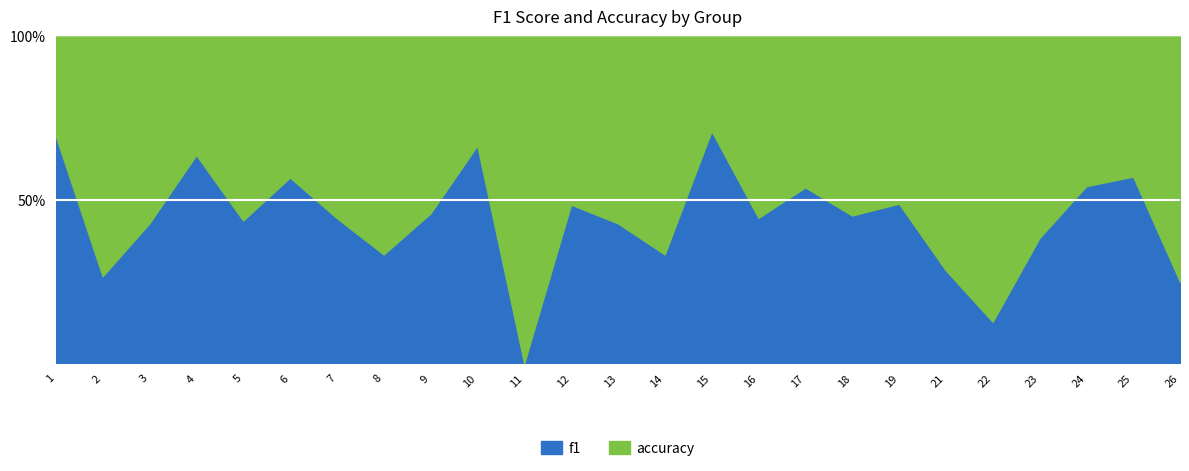

Reading right to left, what are all the values shown in this chart?

f1: 26=0.2	25=0.6	24=0.5	23=0.4	22=0.1	21=0.3	19=0.5	18=0.5	17=0.5	16=0.4	15=0.7	14=0.3	13=0.4	12=0.5	11=0.0	10=0.7	9=0.5	8=0.3	7=0.4	6=0.6	5=0.4	4=0.6	3=0.4	2=0.3	1=0.7
accuracy: 26=0.2	25=0.6	24=0.5	23=0.4	22=0.1	21=0.3	19=0.4	18=0.4	17=0.5	16=0.5	15=0.8	14=0.3	13=0.4	12=0.5	11=0.0	10=0.5	9=0.4	8=0.3	7=0.4	6=0.5	5=0.4	4=0.6	3=0.4	2=0.2	1=0.7